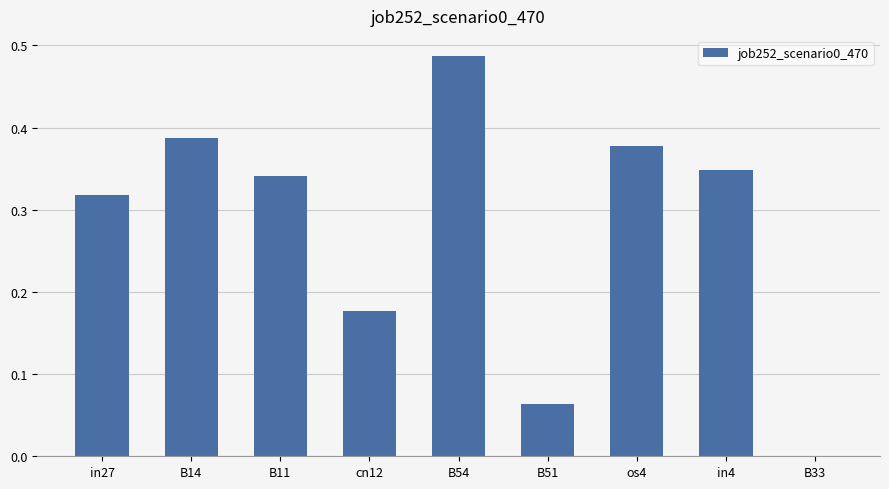

Is it true that the value at B33 is 0.3?

False